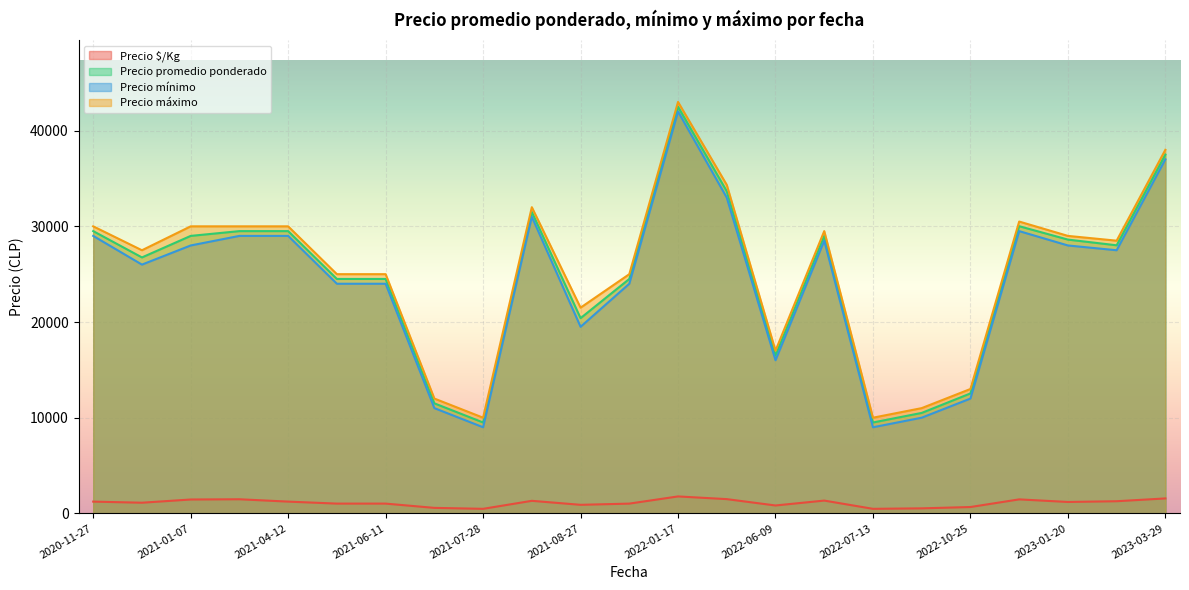

Which has a higher value, 2022-06-29 or 2021-06-11?

2022-06-29